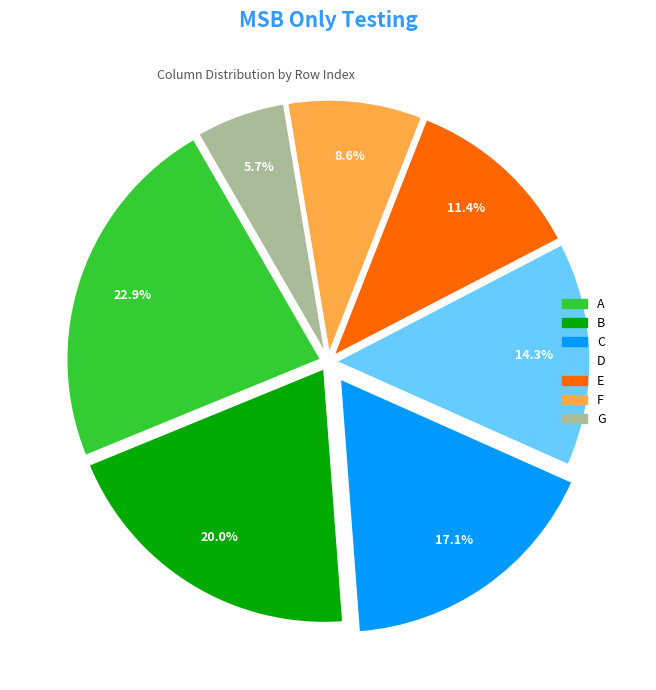

What percentage is the A slice, to the nearest percent?

23%